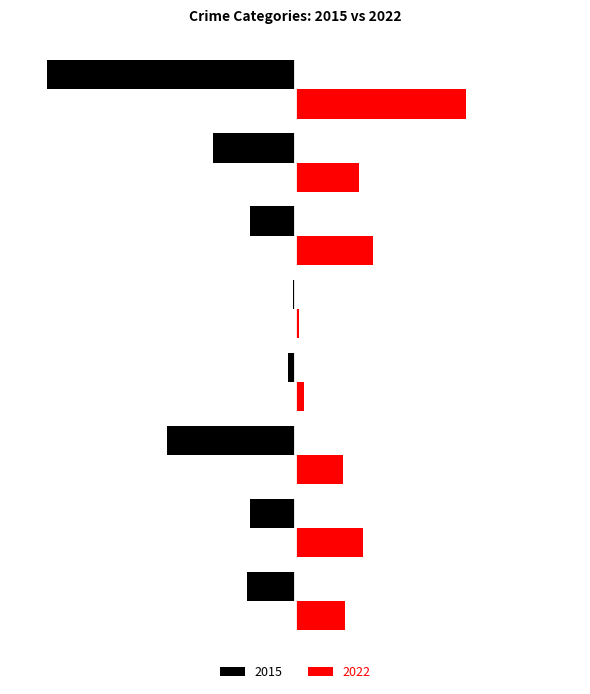

What are all the series names shown in the legend?

2015, 2022